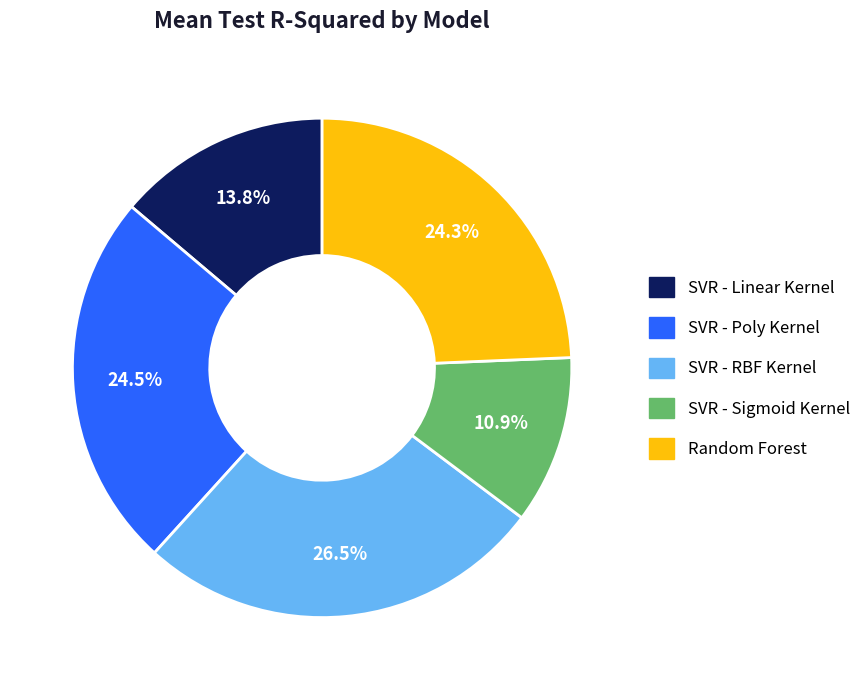

Count the number of slices in the pie.

5